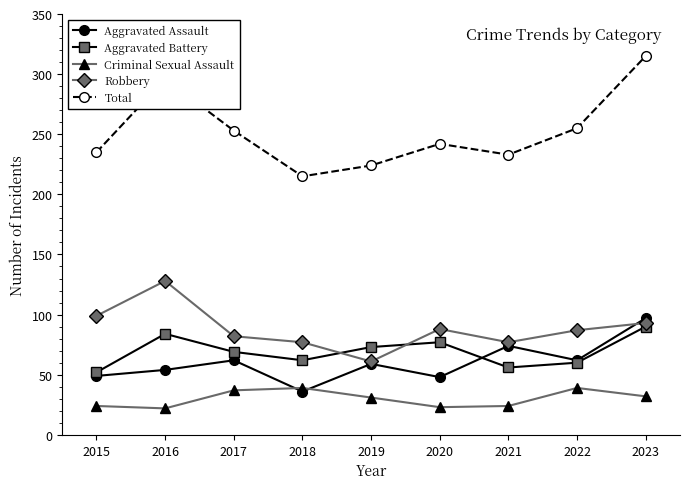

What is the maximum value shown in the chart?

315